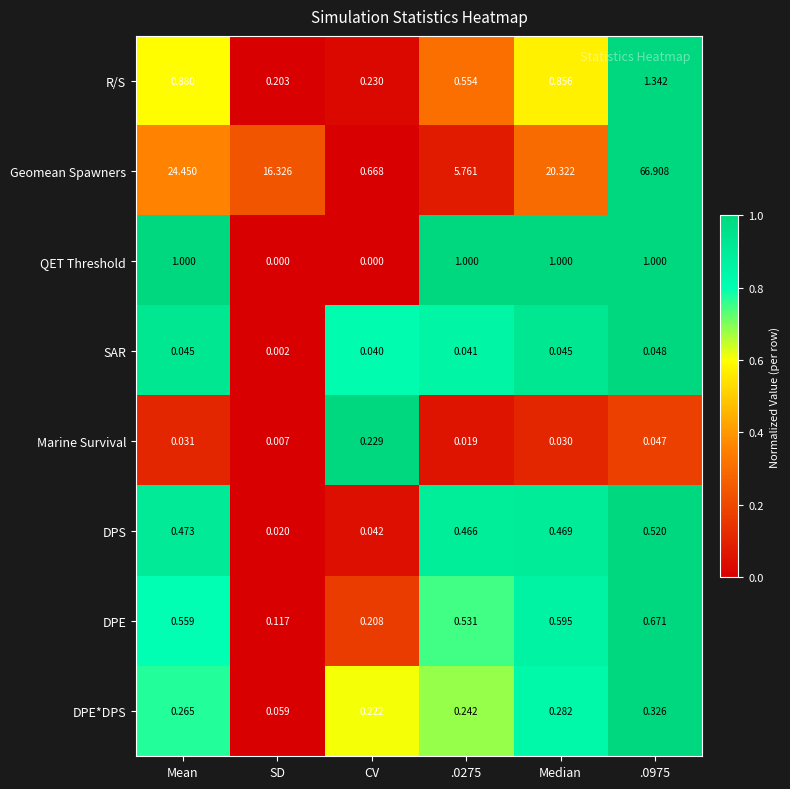

Which series has the widest spread of values?

Geomean Spawners